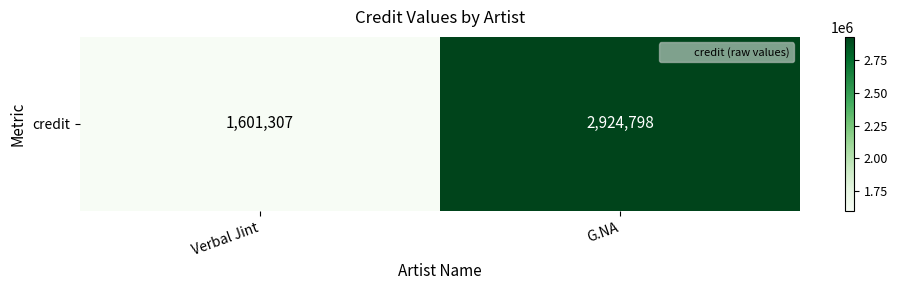

What is the ratio of the value at G.NA to the value at Verbal Jint?

1.8